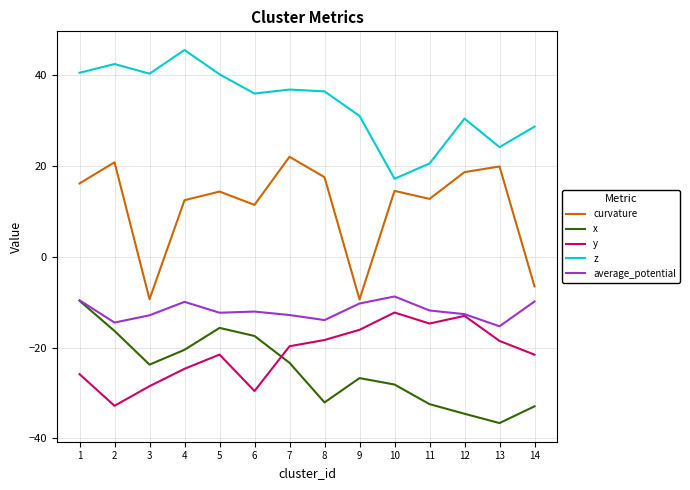

At which category does the chart reach its minimum across all series?

13